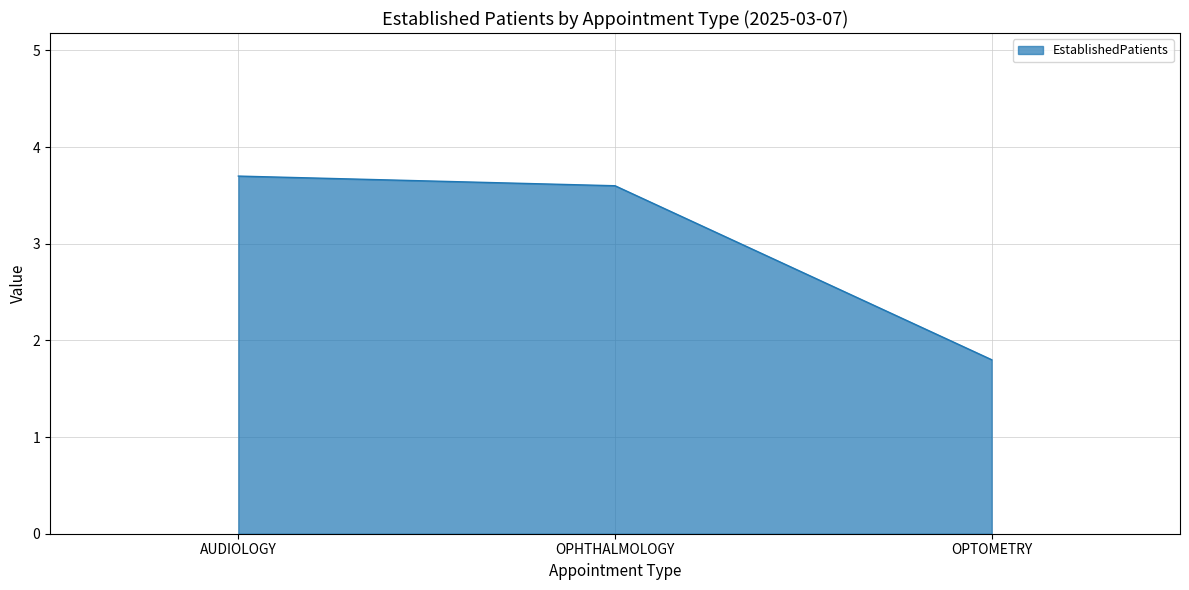

At which label is the value closest to 2?

OPTOMETRY